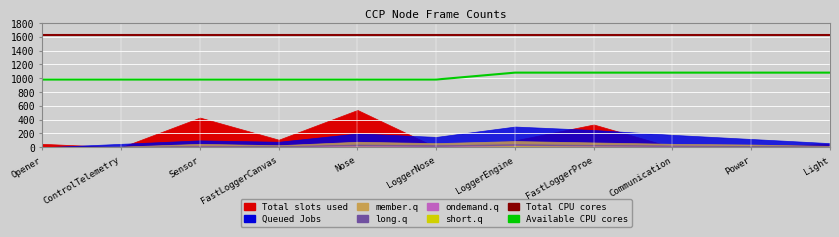

At which category does the chart reach its minimum across all series?

Opener